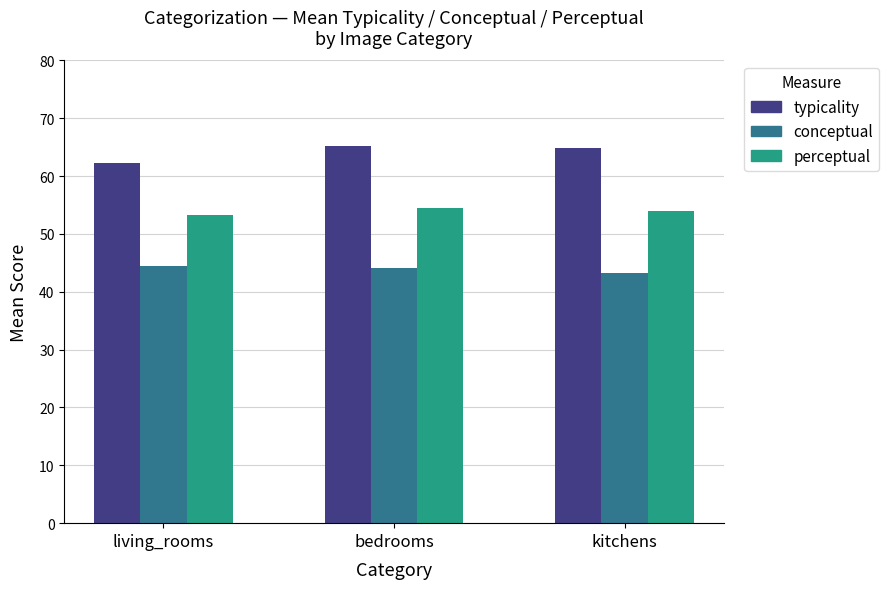

Is the value of typicality at living_rooms greater than the value of perceptual at bedrooms?

Yes